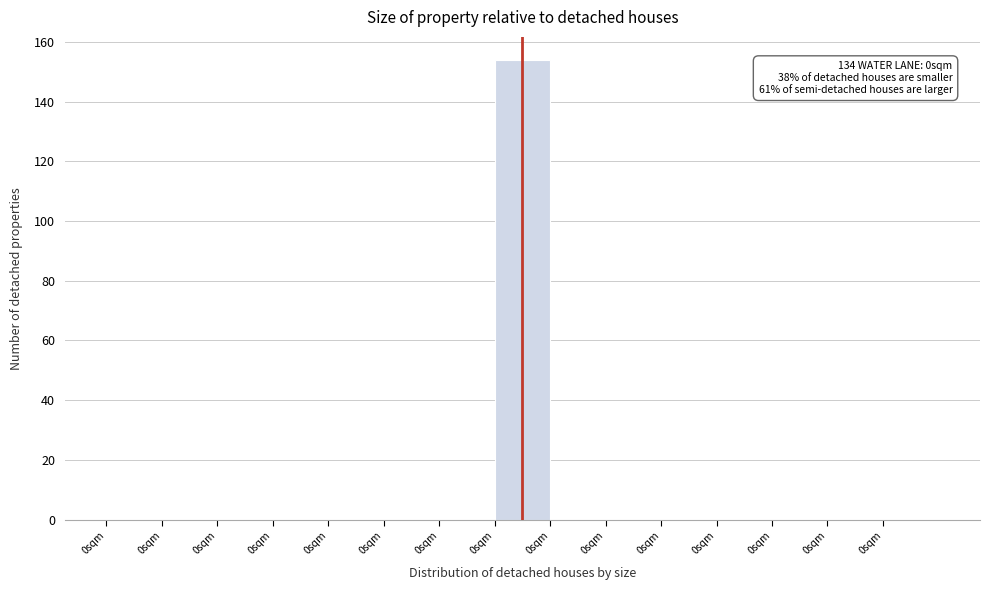

Are the bars horizontal?

No